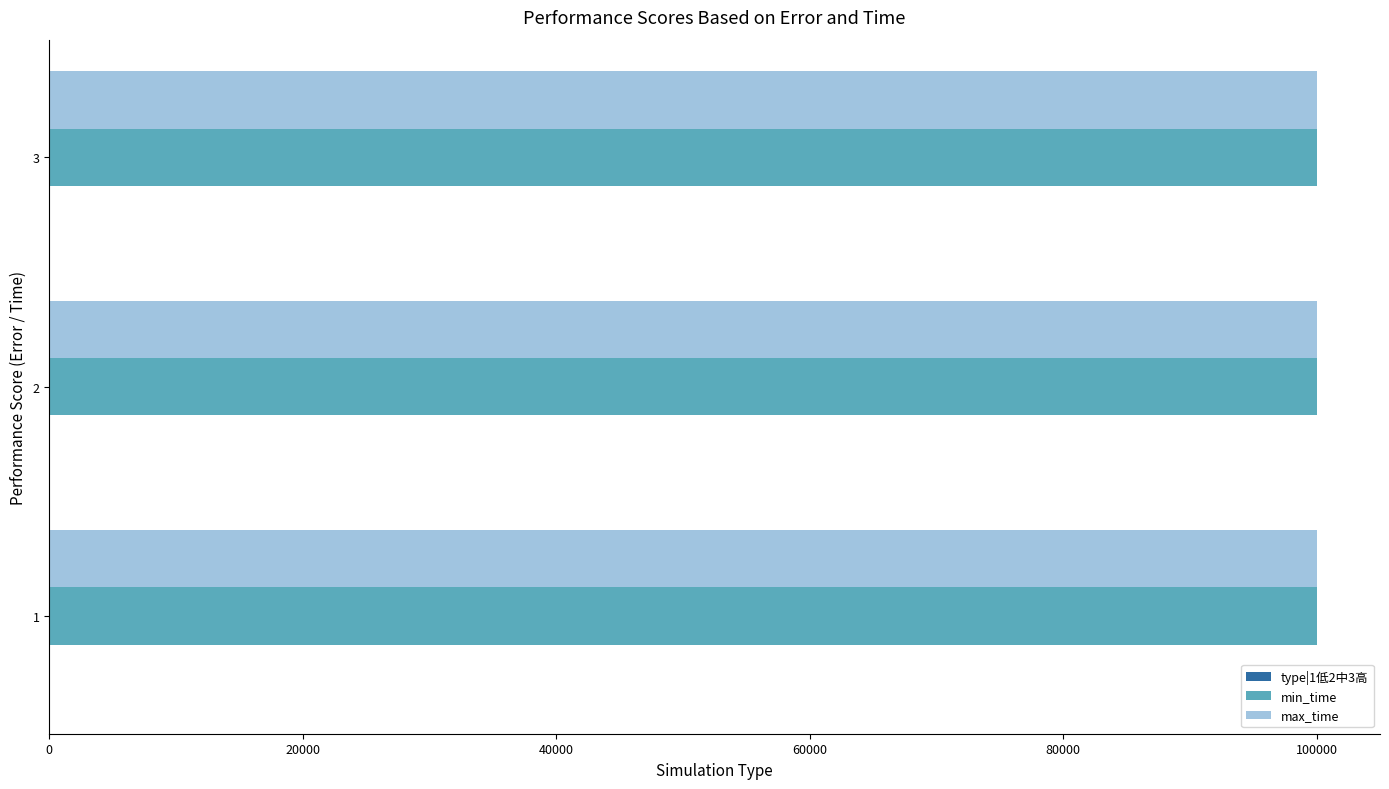

What is the sum of all max_time values?

299997